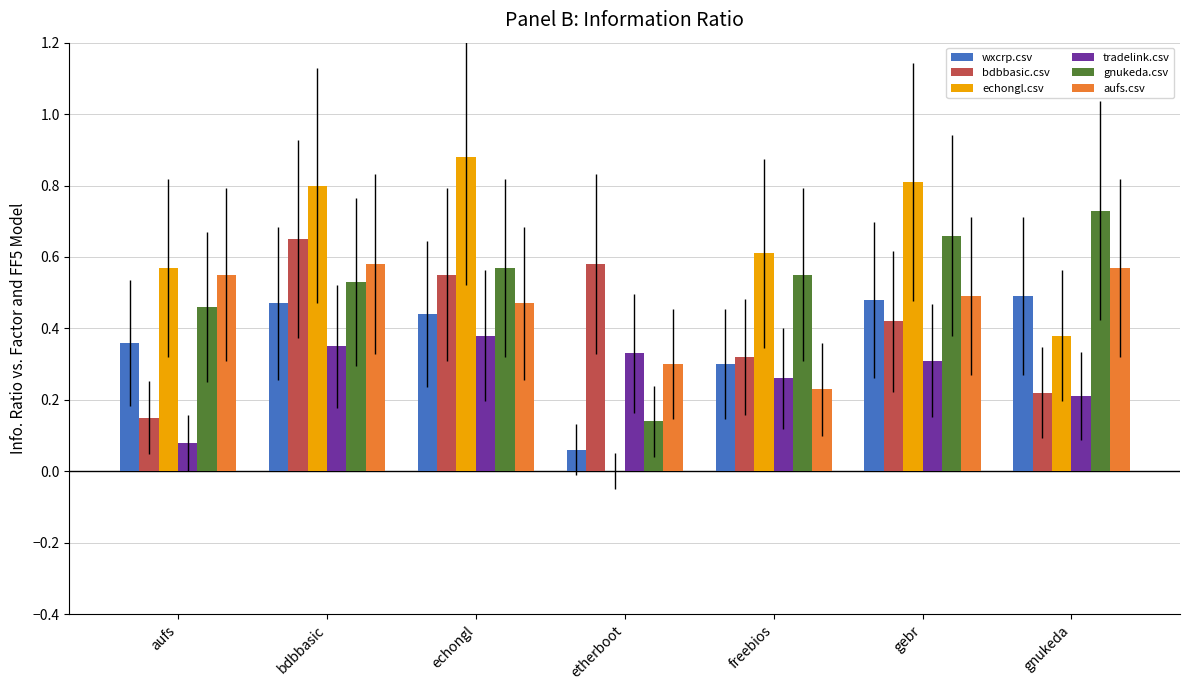

At which label does echongl.csv reach its peak?

echongl